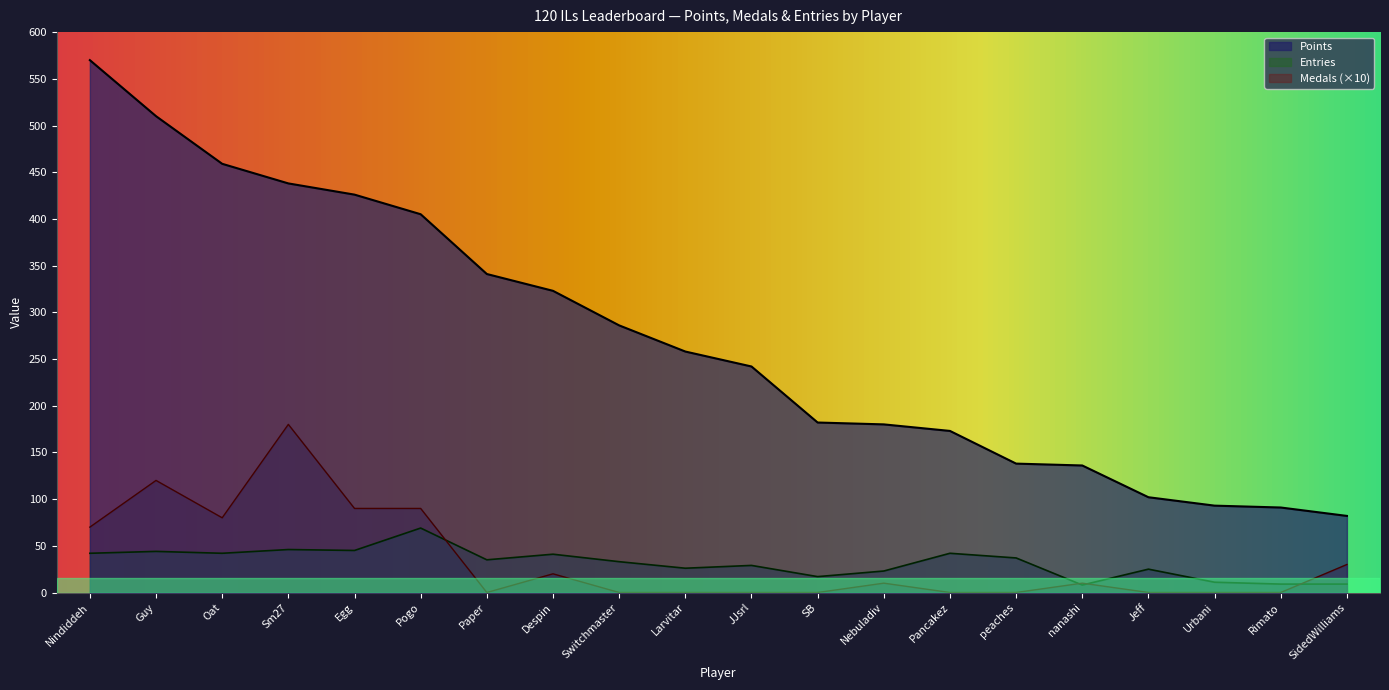

Is the value of Points at Sm27 greater than the value of Medals at JJsrl?

Yes